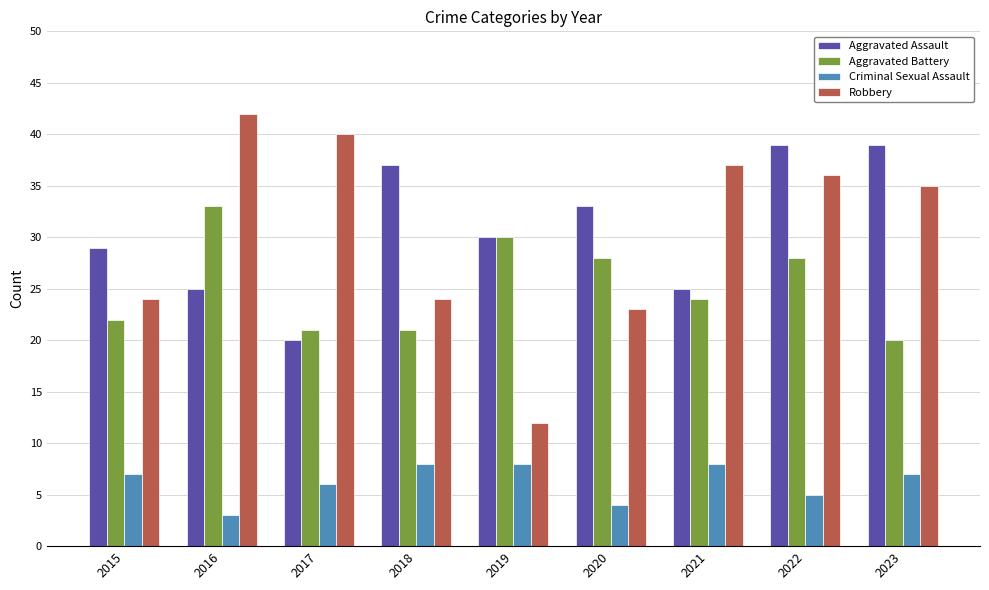

What is the value of the Criminal Sexual Assault bar at the 7th from the left?

8